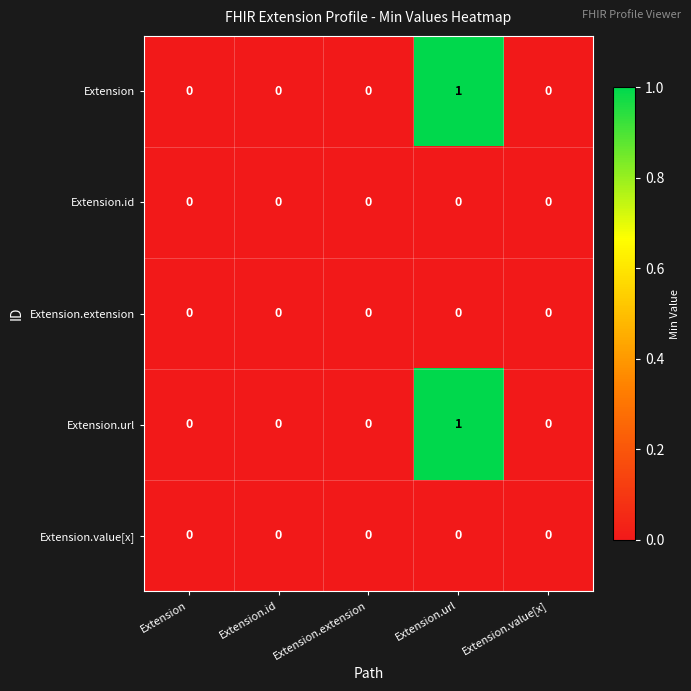

The value of Extension.id at Extension.extension is 0. True or false?

True